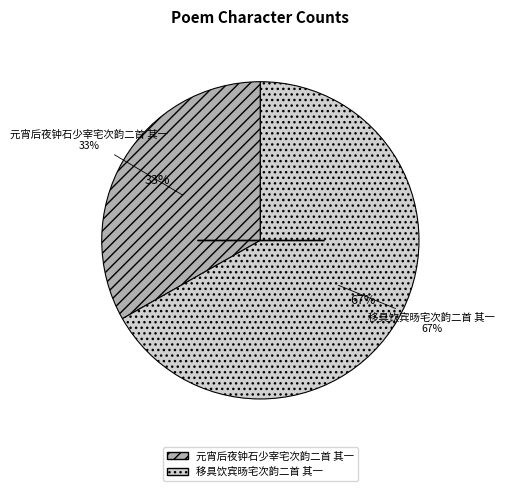

How many segments does this pie chart have?

2